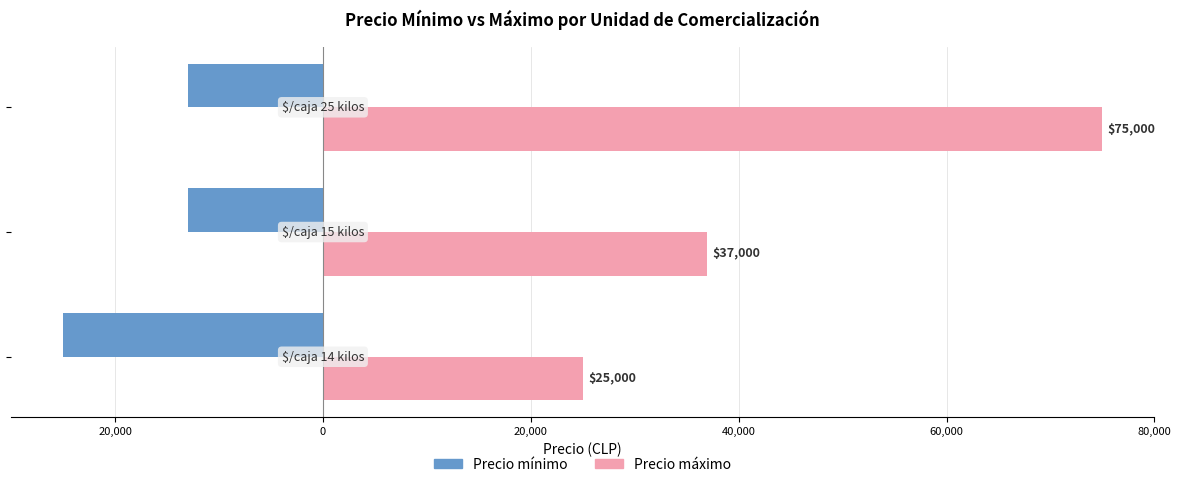

Does the chart contain stacked bars?

No